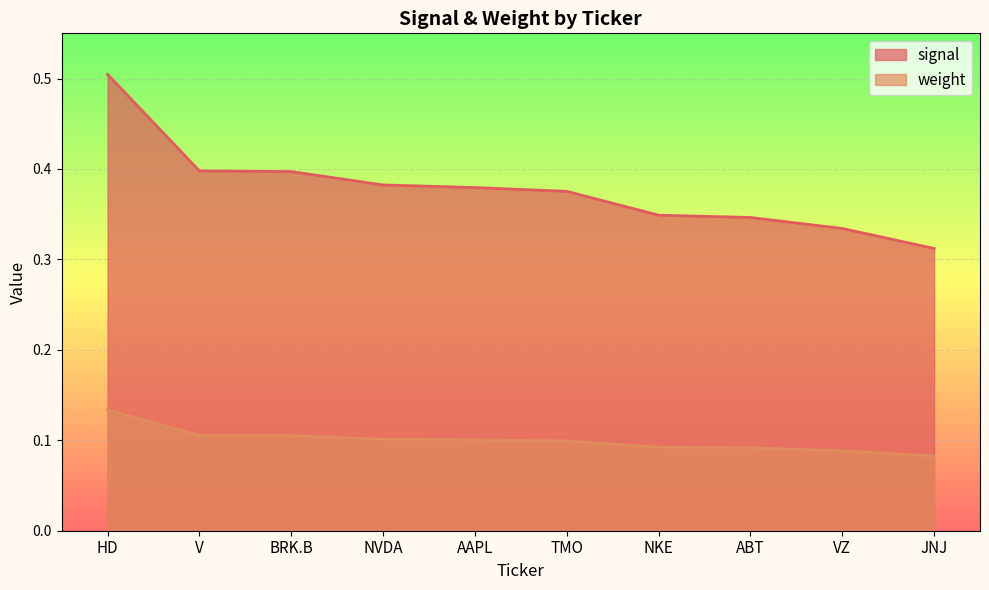

Does the chart display data point markers on the line(s)?

No